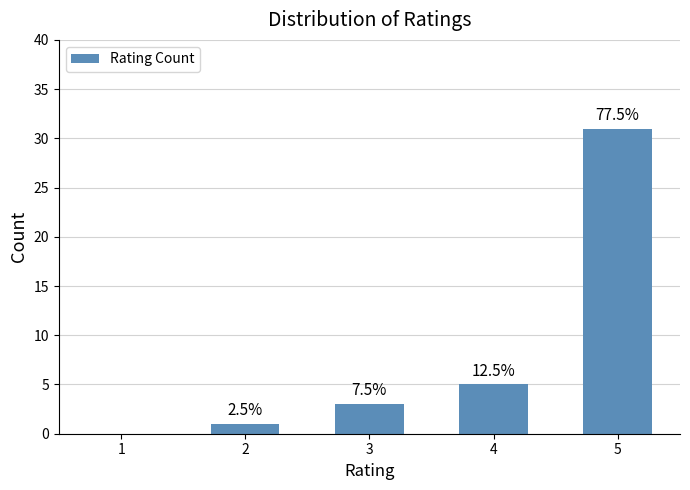

What is the approximate value at 3, to the nearest 5?

5